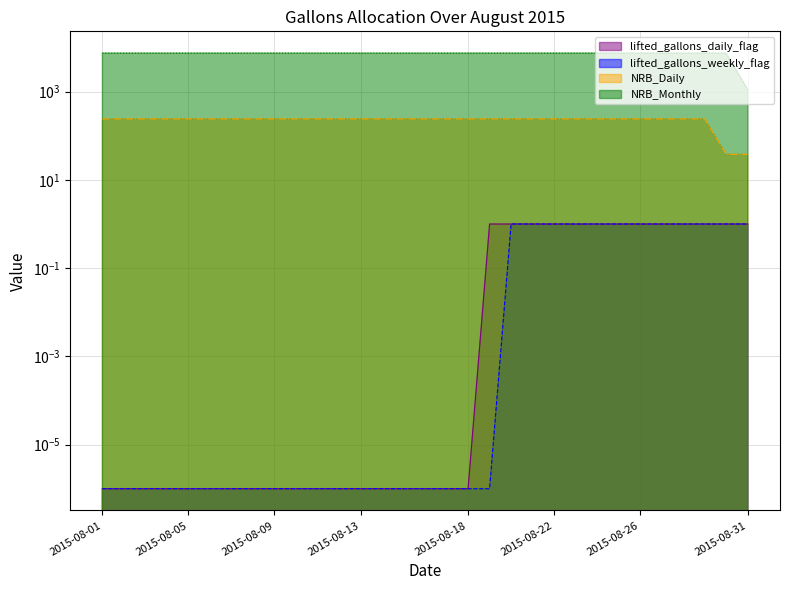

What is the value of the NRB_Daily point at the 2nd from the left?

241.0